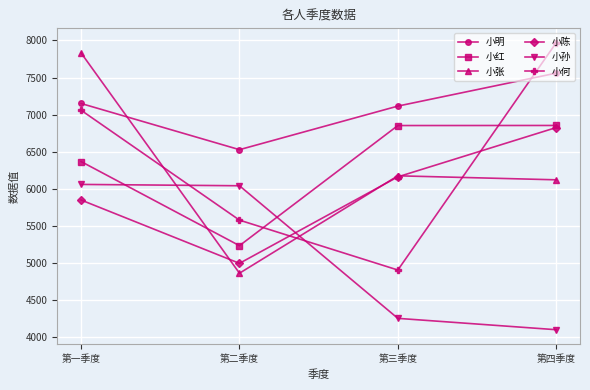

The value of 小明 at 第三季度 is 7116. True or false?

True